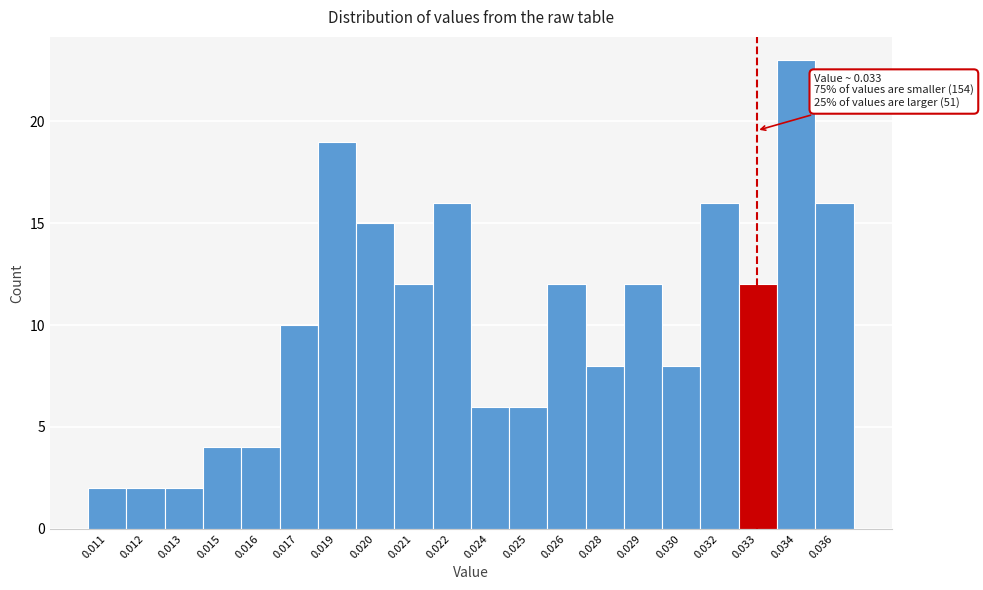

Reading left to right, extract all data points from this chart.

0.011=2	0.012=2	0.013=2	0.015=4	0.016=4	0.017=10	0.019=19	0.020=15	0.021=12	0.022=16	0.024=6	0.025=6	0.026=12	0.028=8	0.029=12	0.030=8	0.032=16	0.033=12	0.034=23	0.036=16